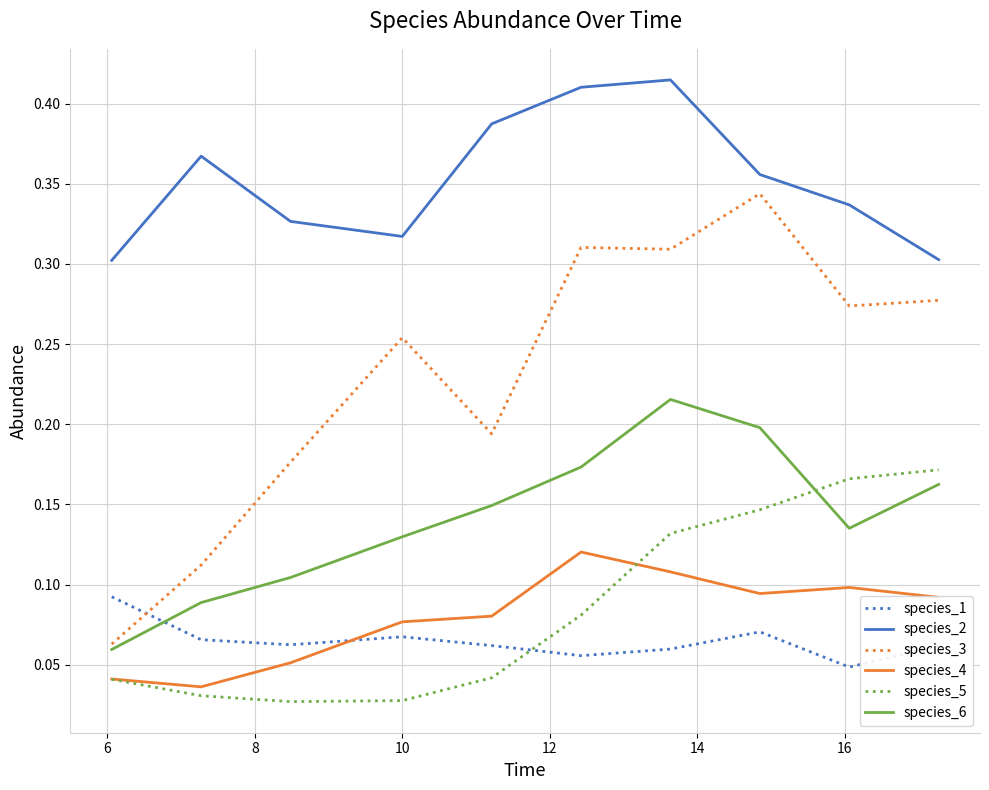

List the series in order of their peak value, lowest first.

species_1, species_4, species_5, species_6, species_3, species_2